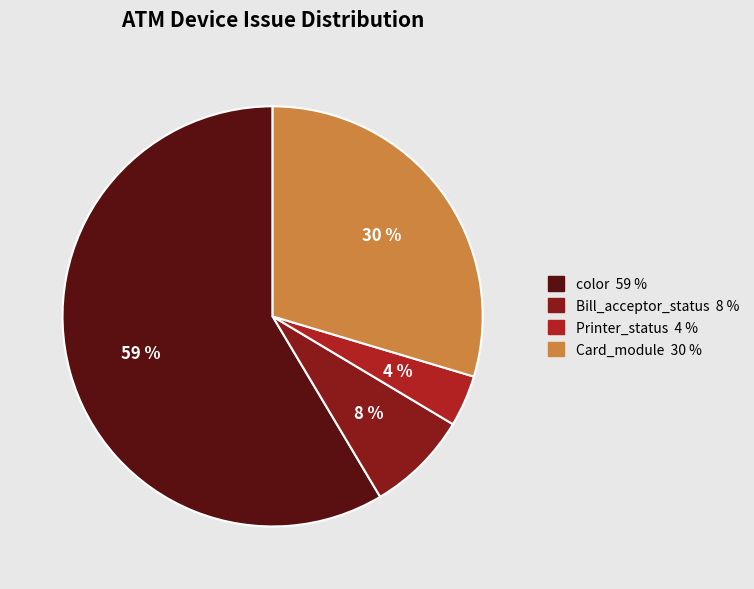

Does any single category account for the majority?

Yes